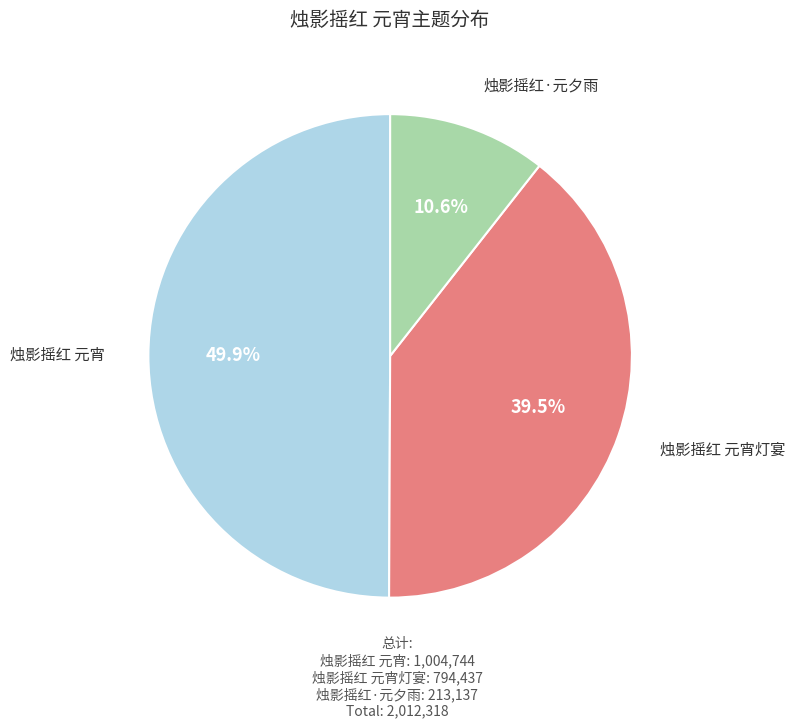

Rank the categories by value from lowest to highest.

烛影摇红·元夕雨, 烛影摇红 元宵灯宴, 烛影摇红 元宵